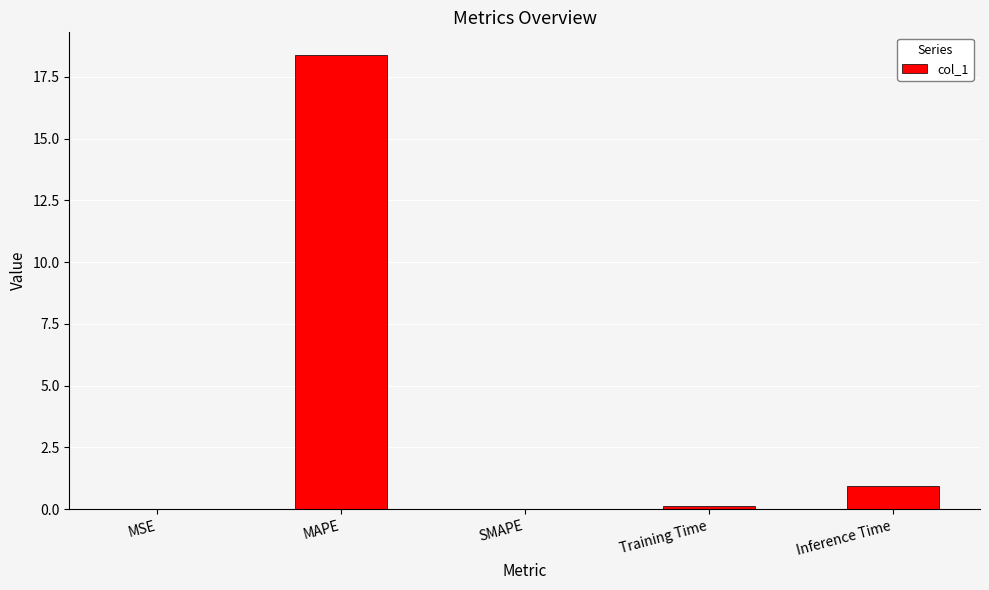

The chart shows a value of 0.0 at MSE. True or false?

True